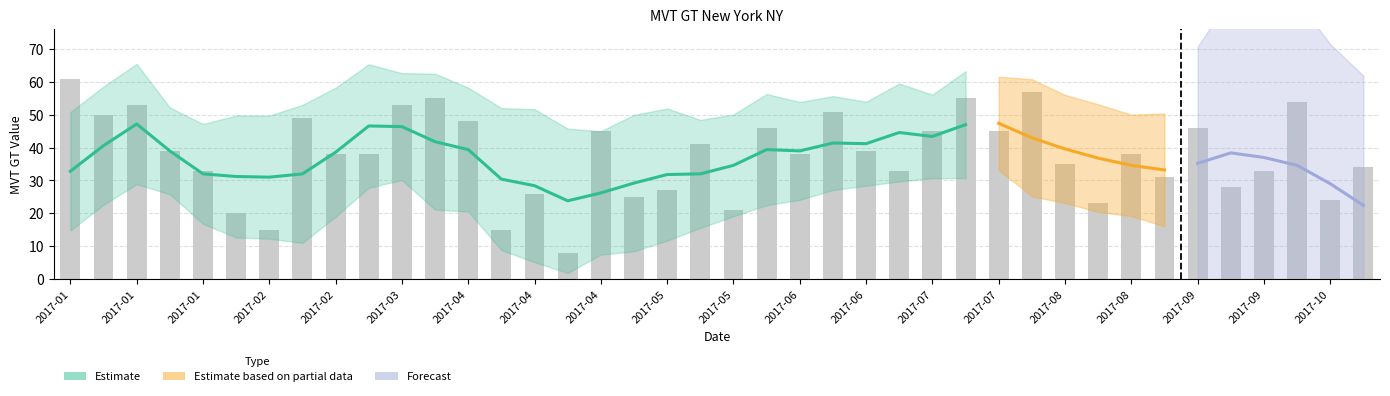

What is the ratio of the value at 2017-08 to the value at 2017-04?

1.3